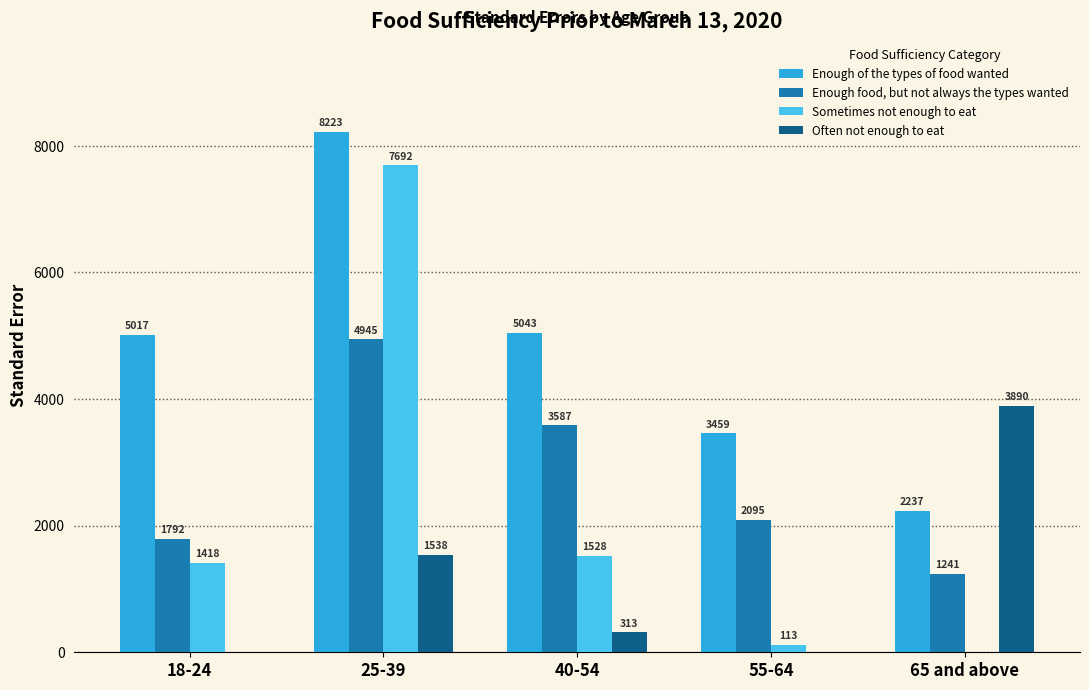

What is the highest value of the Enough of the types of food wanted series?

8222.9